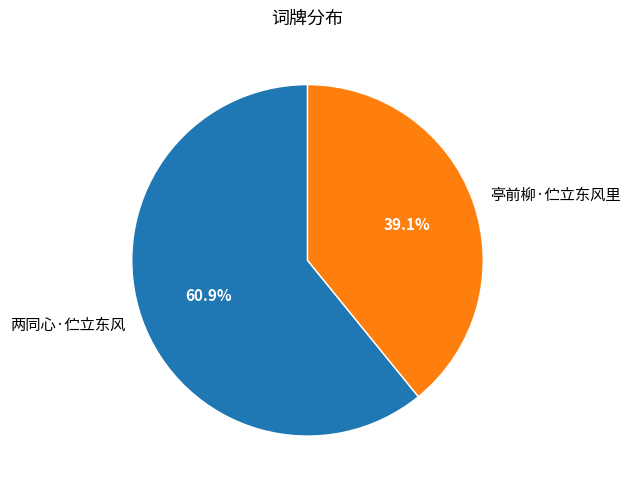

Which slice is the smallest?

亭前柳·伫立东风里